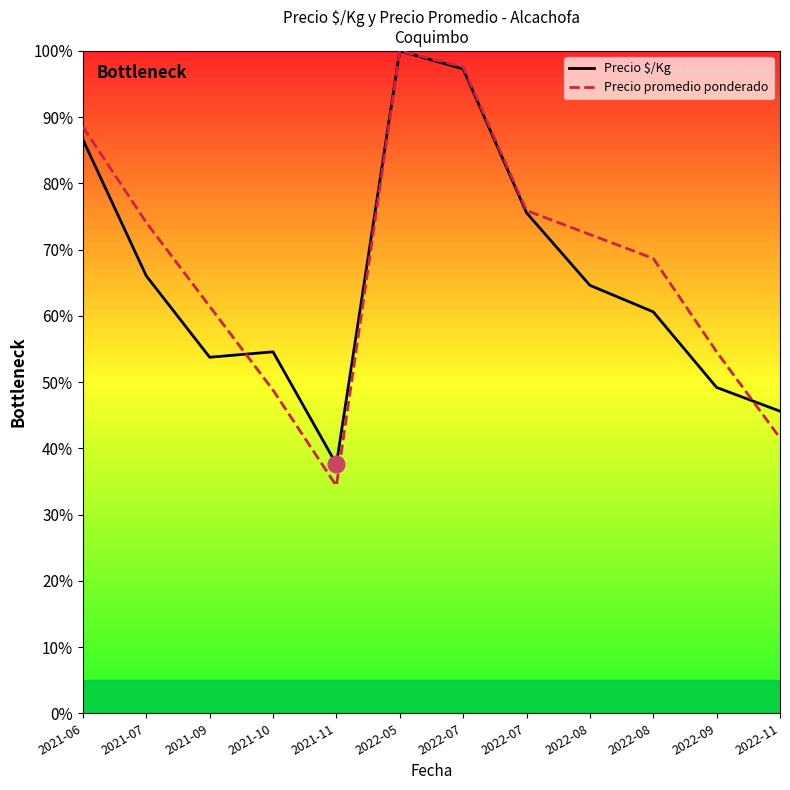

How many lines are shown in the chart?

2